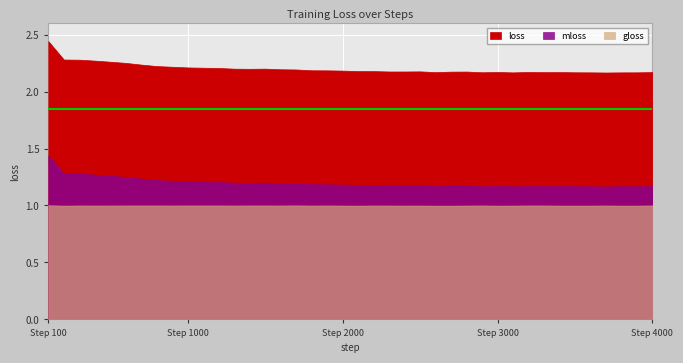

What is the sum of all loss values?

88.1